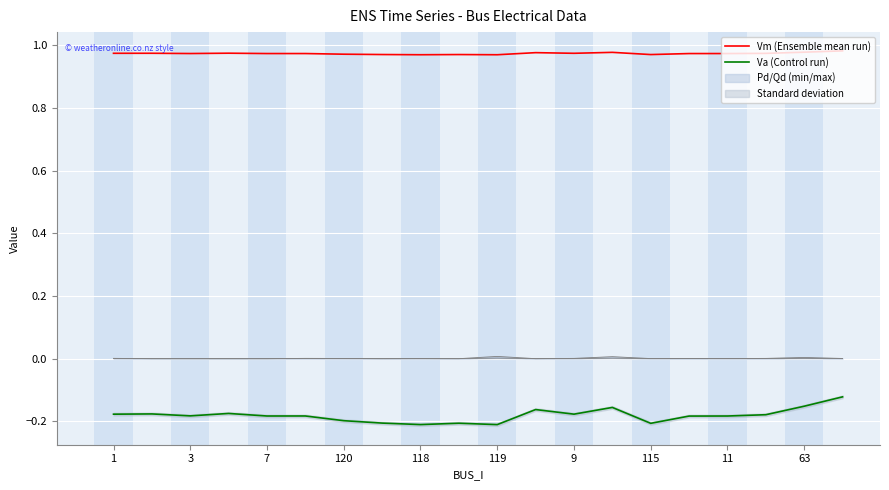

True or false: Va (Control run) has a value of -0.1 at 11.

False